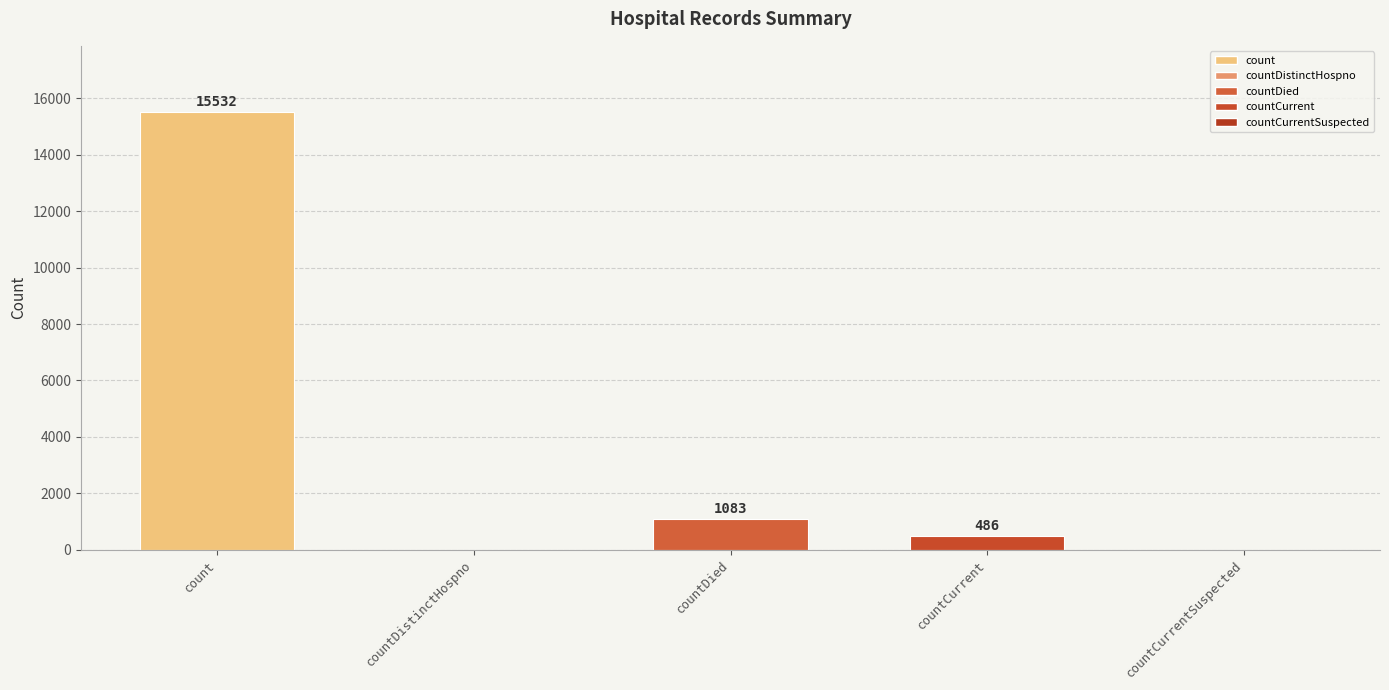

What is the greatest value displayed?

15532